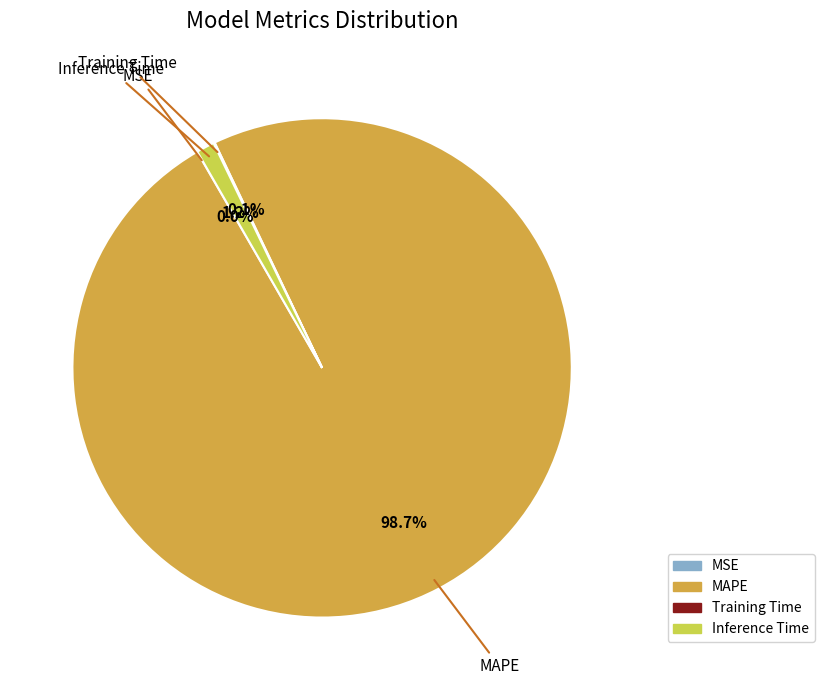

What is the largest slice in the pie chart?

MAPE